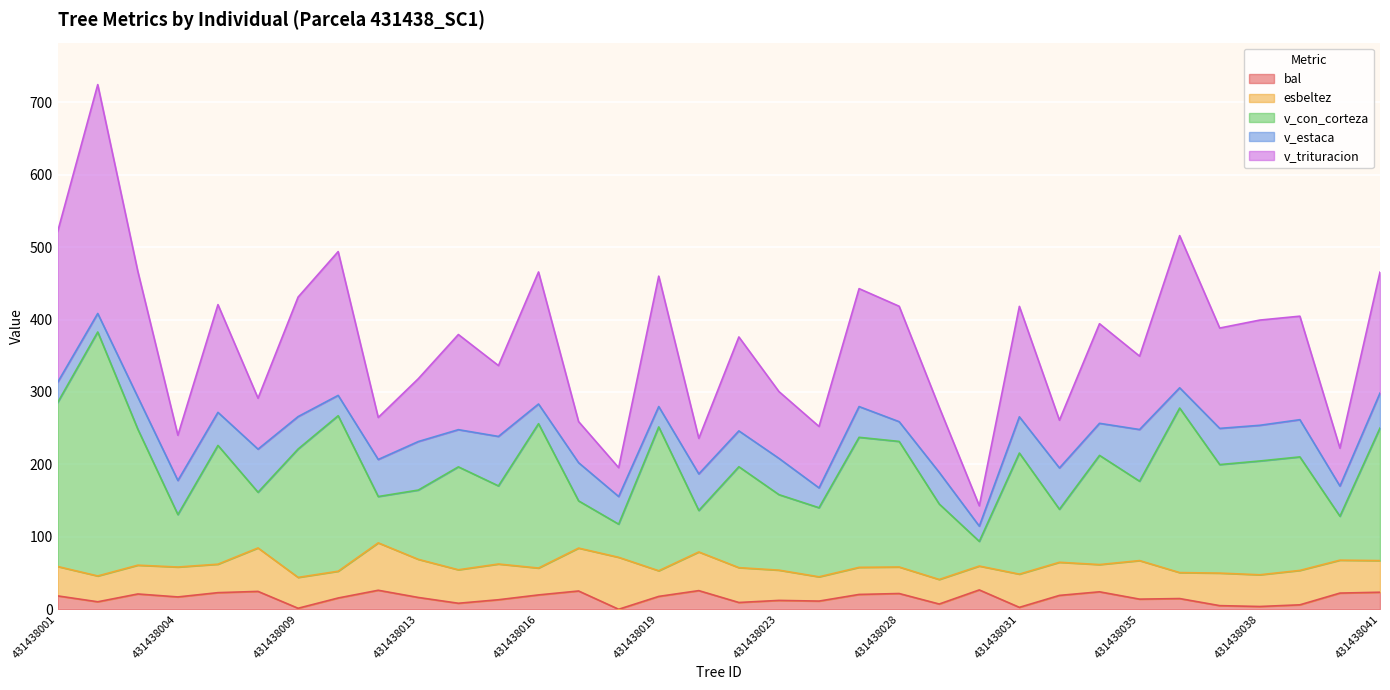

What is the greatest value displayed?

724.4